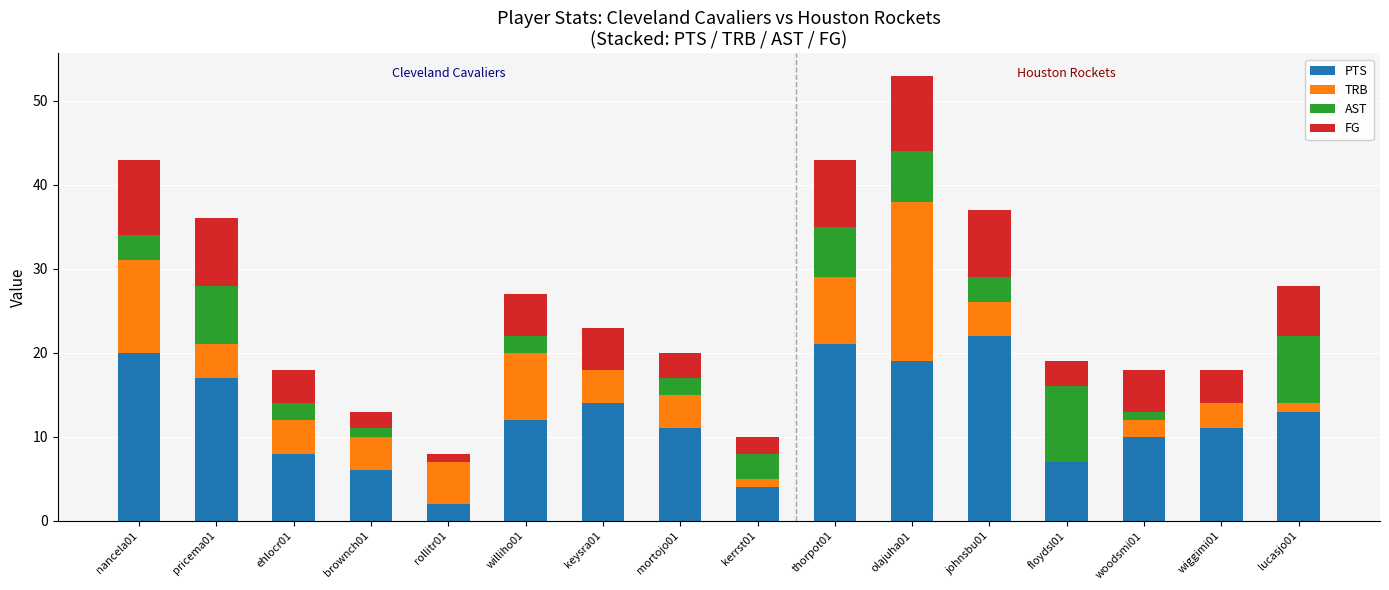

What is the sum of all PTS values?

197